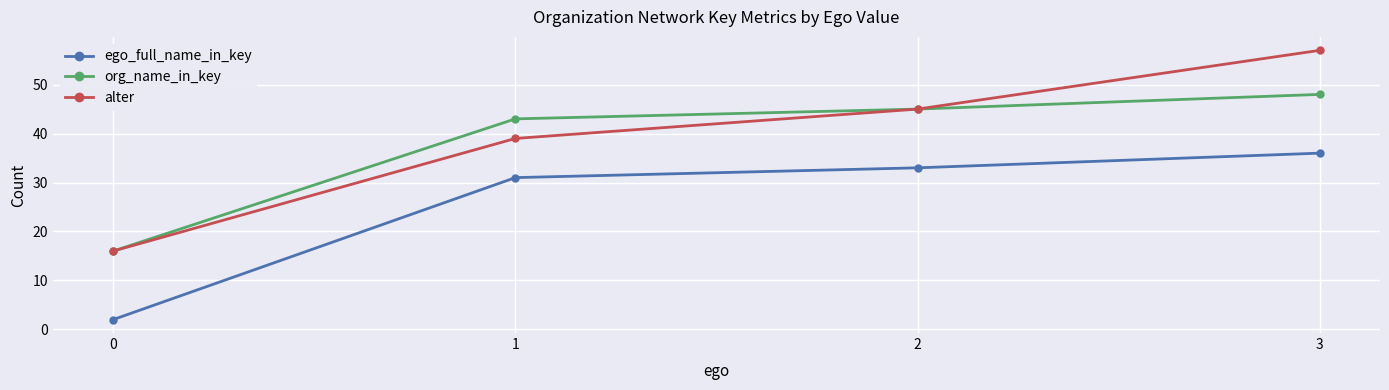

Rank the series by their maximum value, from highest to lowest.

alter, org_name_in_key, ego_full_name_in_key